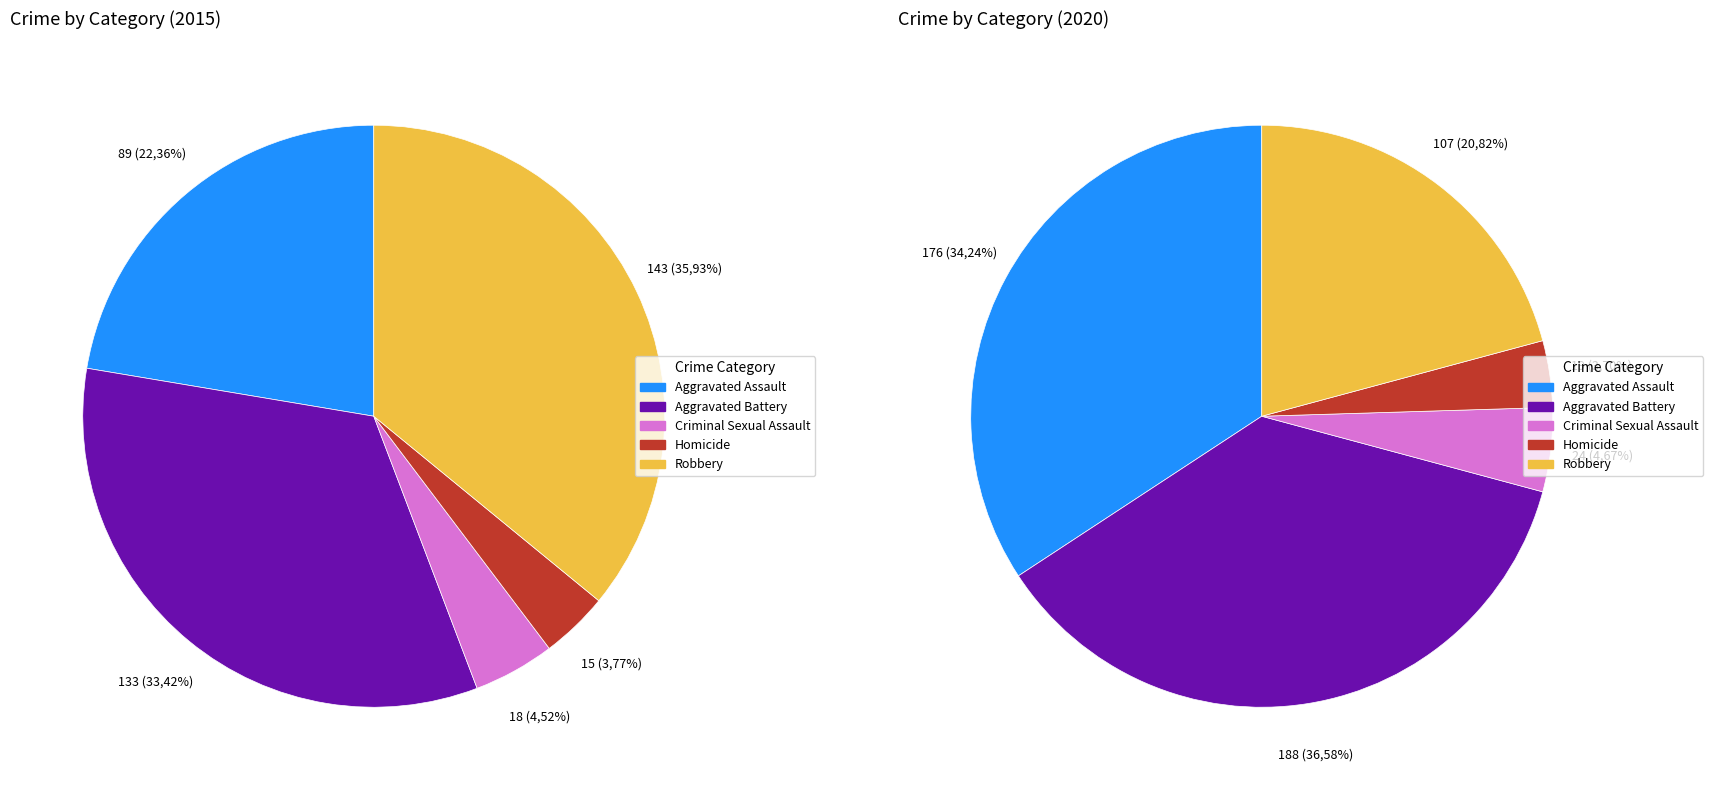

True or false: 2 accounts for 1% of the total.

False